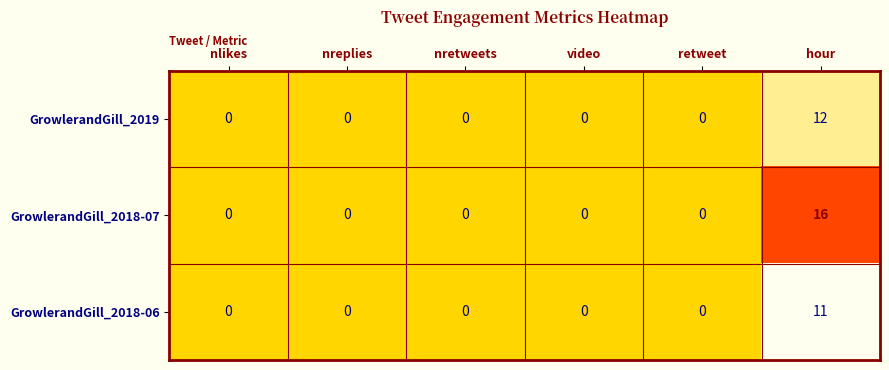

Which series has the widest spread of values?

GrowlerandGill_2018-07